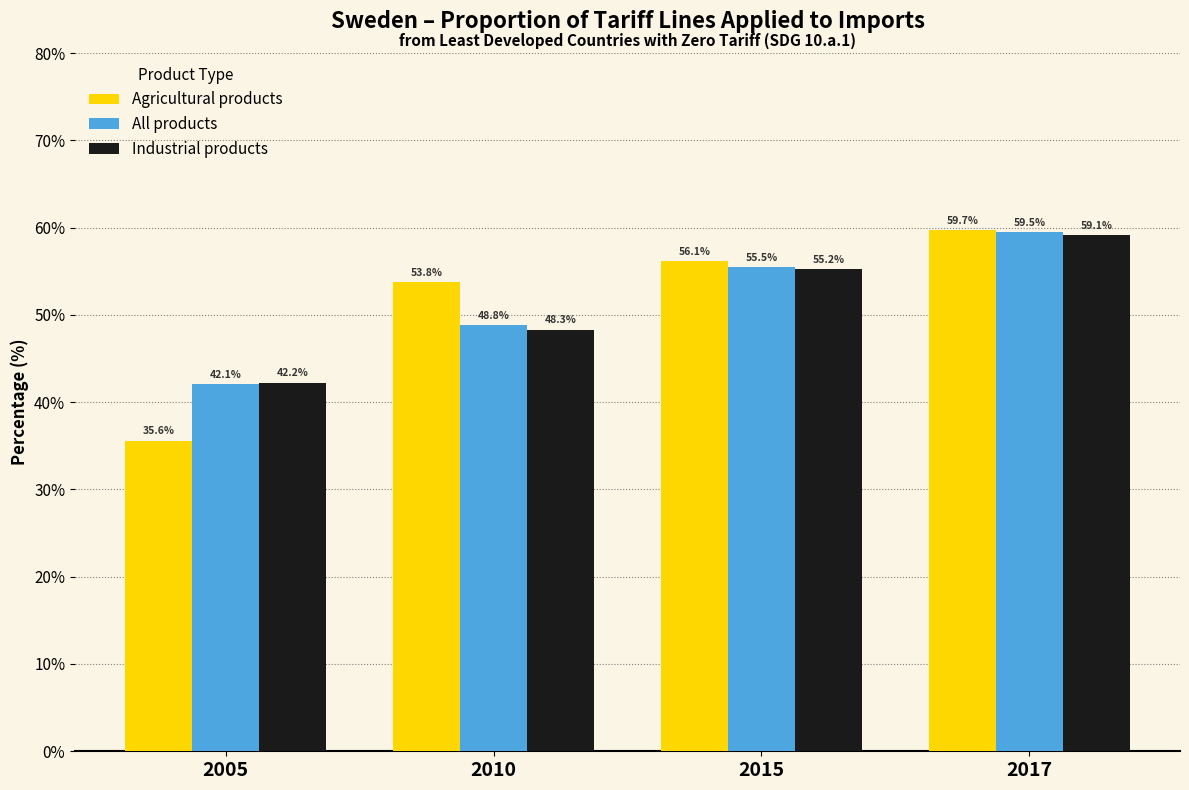

How many categories are shown in the chart?

4